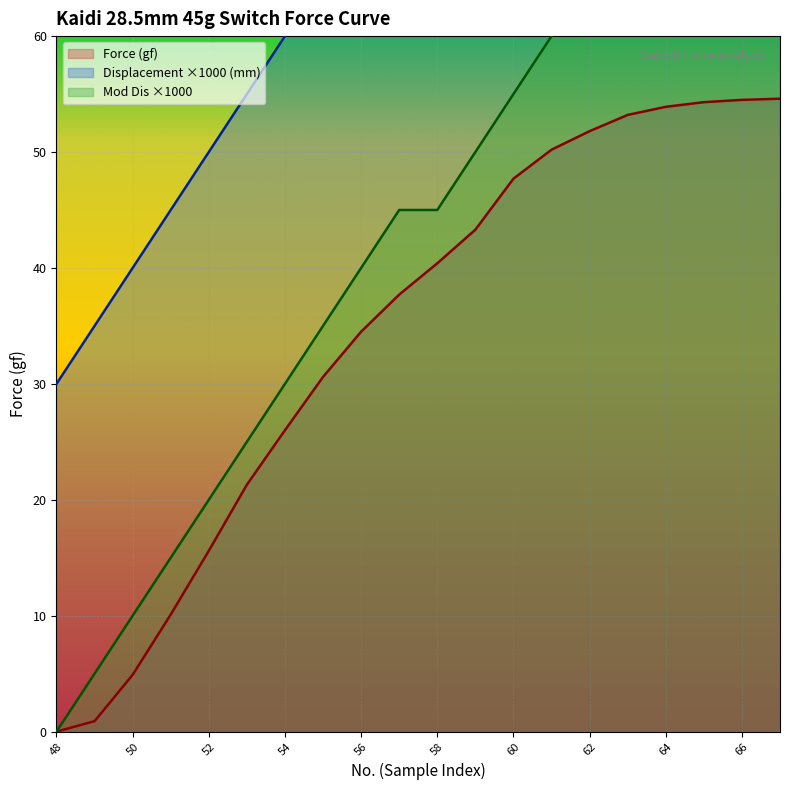

Reading left to right, list all the values displayed in this chart.

Force (gf): 48=0.0	49=0.9	50=4.9	51=10.1	52=15.6	53=21.3	54=26.0	55=30.6	56=34.5	57=37.7	58=40.4	59=43.3	60=47.7	61=50.2	62=51.8	63=53.2	64=53.9	65=54.3	66=54.5	67=54.6
Displacement (mm): 48=30.0	49=35.0	50=40.0	51=45.0	52=50.0	53=55.0	54=60.0	55=65.0	56=70.0	57=75.0	58=75.0	59=80.0	60=85.0	61=90.0	62=95.0	63=100.0	64=105.0	65=105.0	66=105.0	67=110.0
Mod Dis: 48=0.0	49=5.0	50=10.0	51=15.0	52=20.0	53=25.0	54=30.0	55=35.0	56=40.0	57=45.0	58=45.0	59=50.0	60=55.0	61=60.0	62=65.0	63=70.0	64=75.0	65=75.0	66=75.0	67=80.0